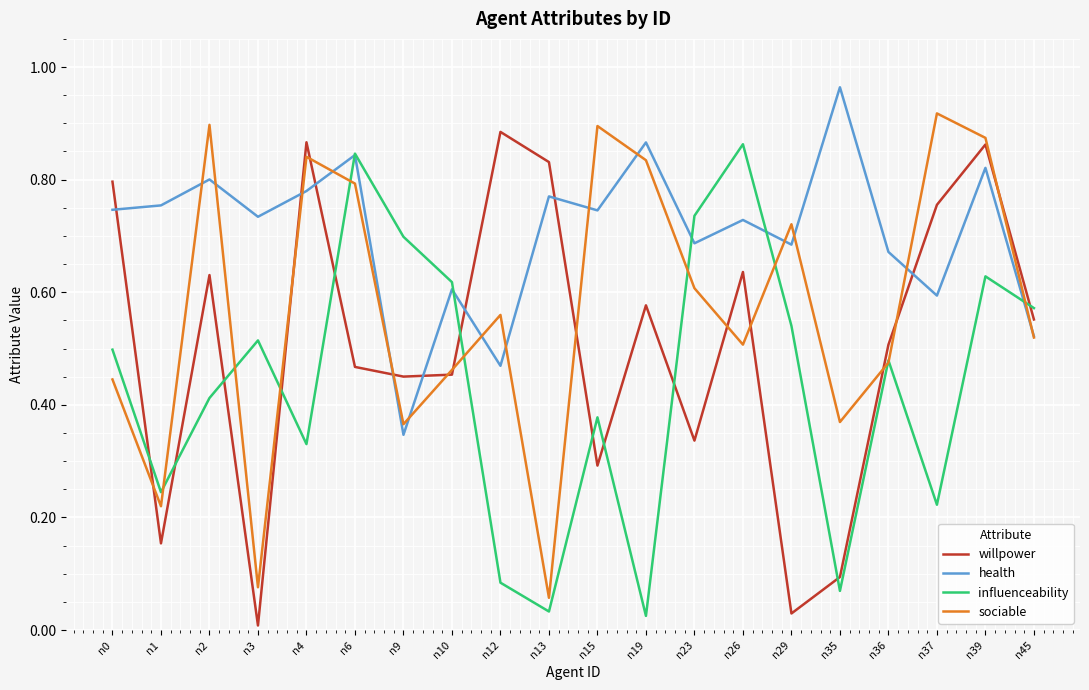

Is the value of willpower at n0 greater than the value of sociable at n1?

Yes